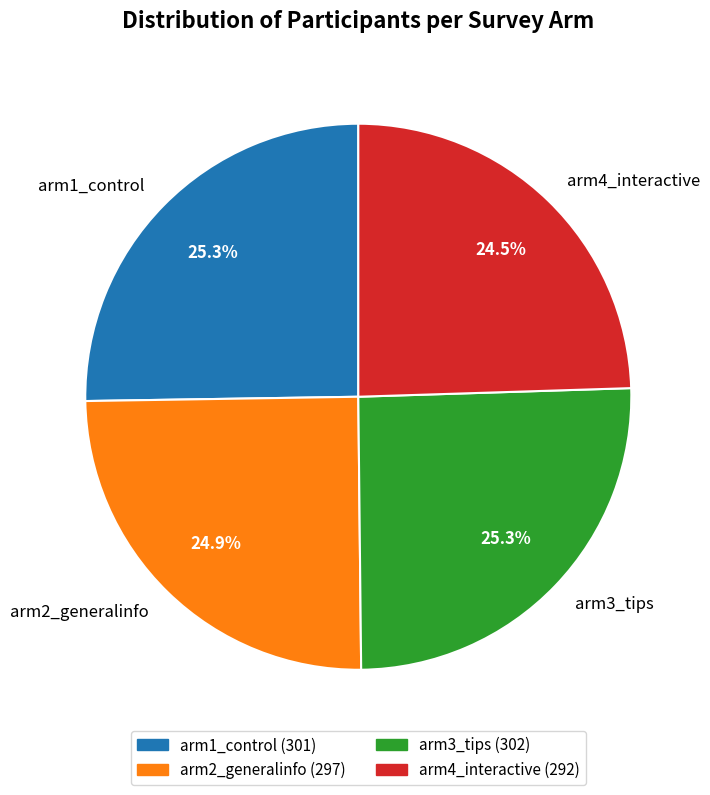

Do arm4_interactive and arm1_control together represent more than half of the pie?

No